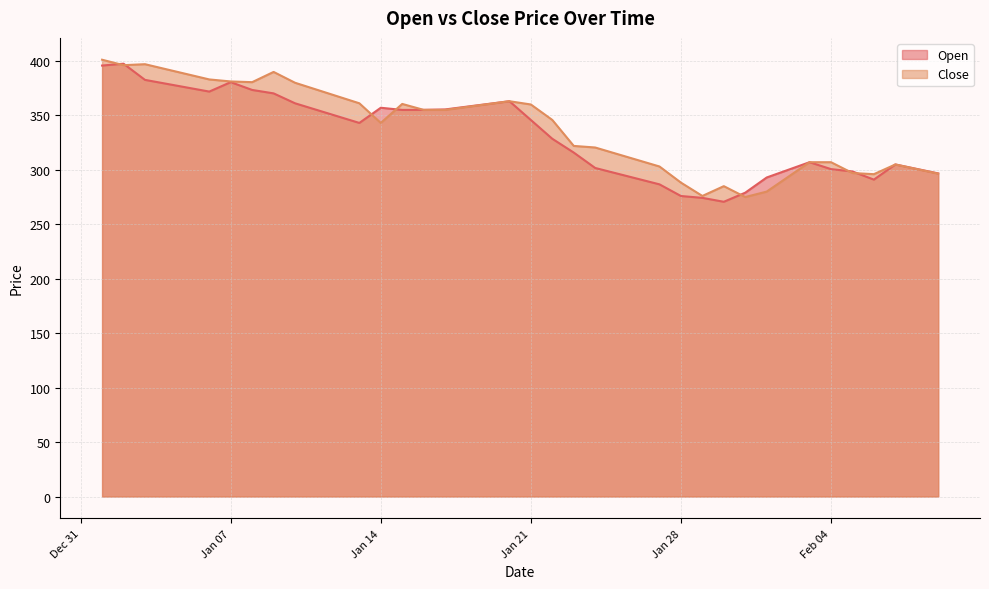

True or false: Close has a value of 367.4 at 2025-01-12.

True